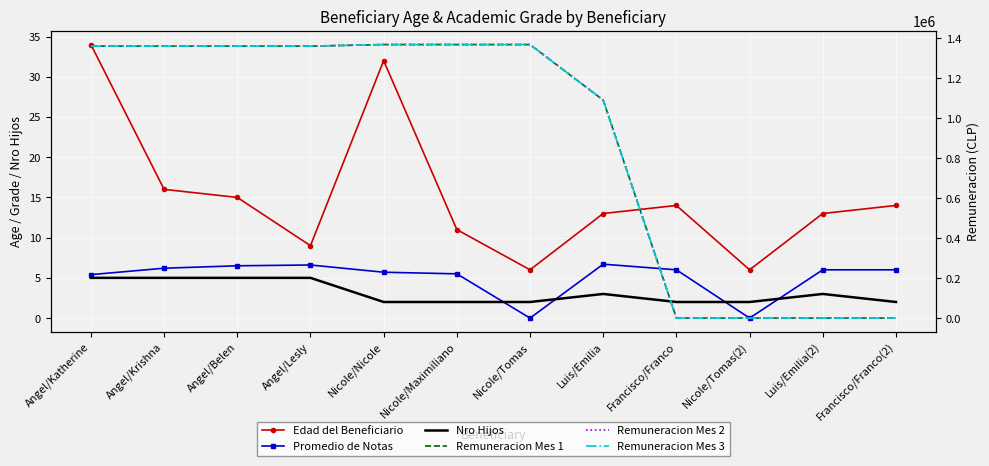

The value of Edad del Beneficiario at Angel/Belen is 3.9. True or false?

False